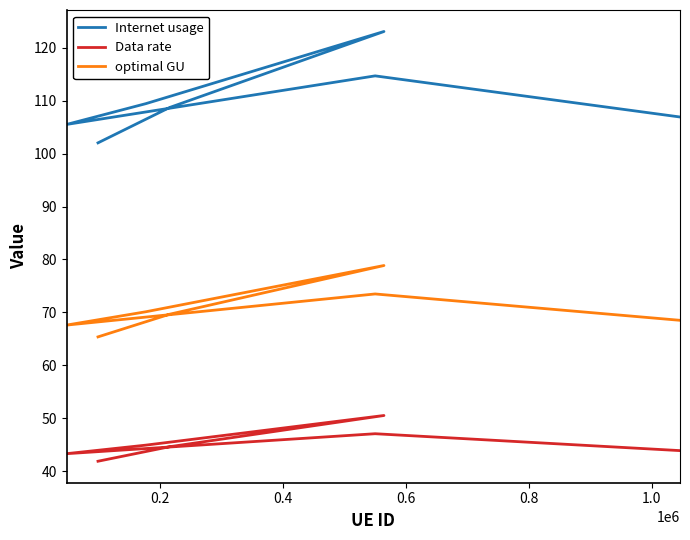

Is this an area chart (filled region under the line)?

No